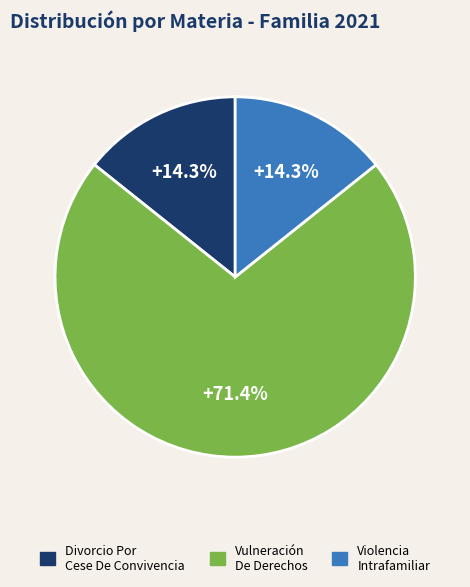

Approximately how many times larger is the value at Vulneración De Derechos compared to Divorcio Por Cese De Convivencia?

5.0